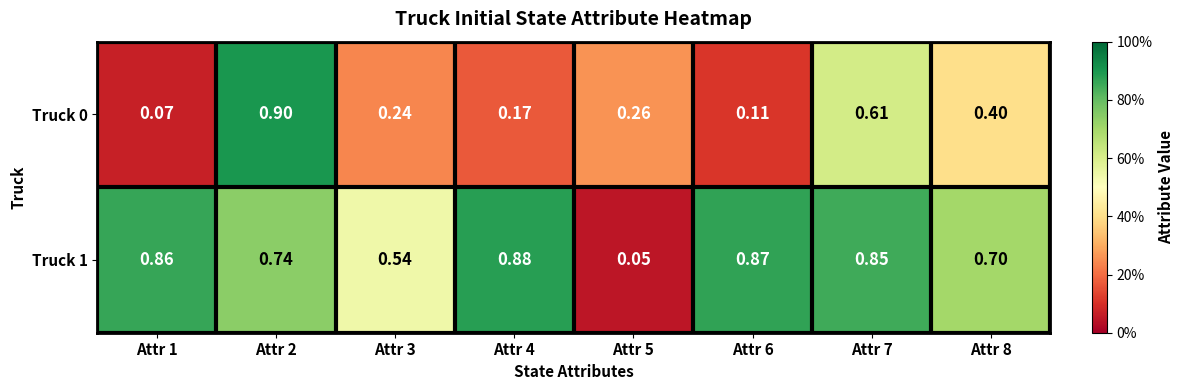

Count the number of categories in the chart.

8